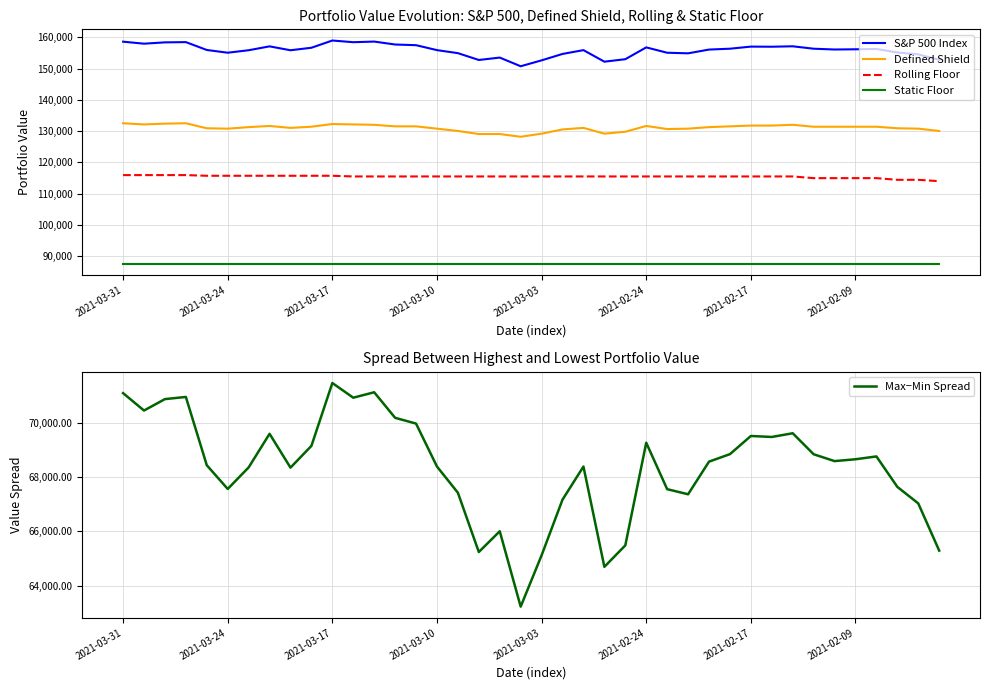

How many categories are shown in the chart?

40